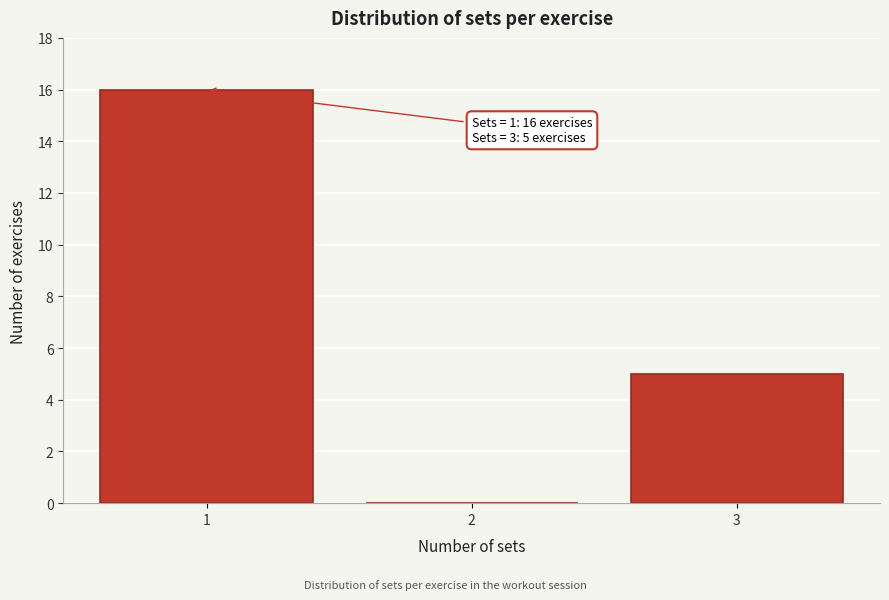

Over which range of the x-axis is the bar tallest?

0.5 to 1.5